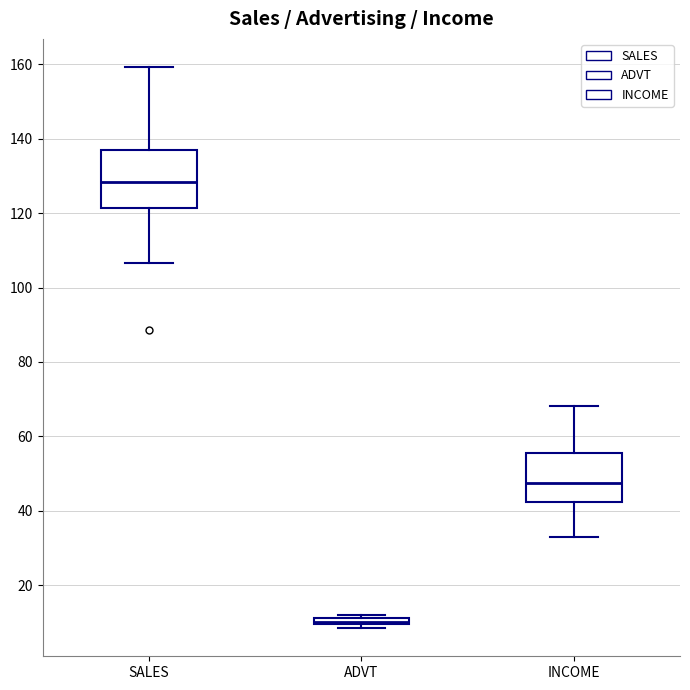

Which box's median line is the lowest?

ADVT